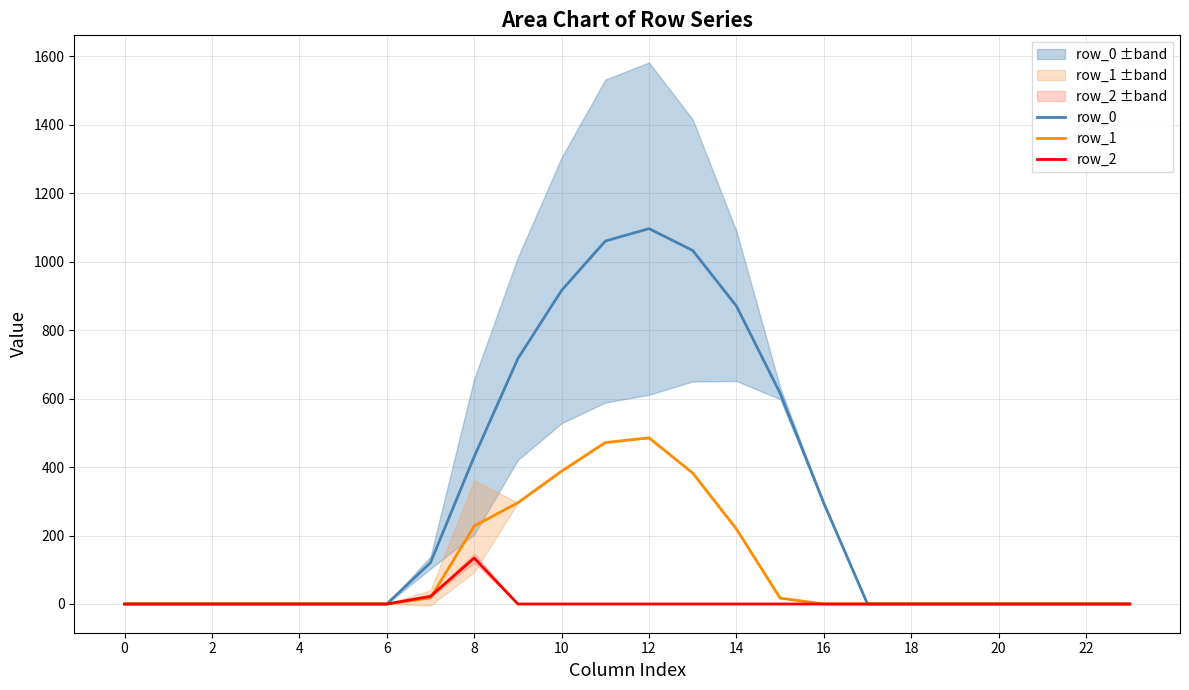

Where is row_0 nearest to the value 548?

15